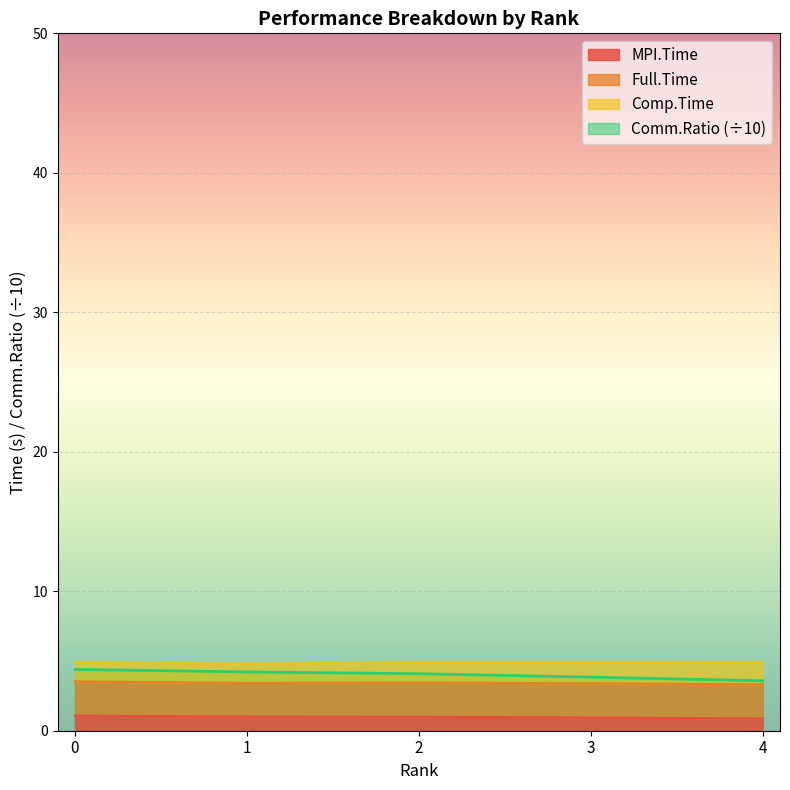

What is the sum of the MPI.Time values at 4 and 1?

1.9